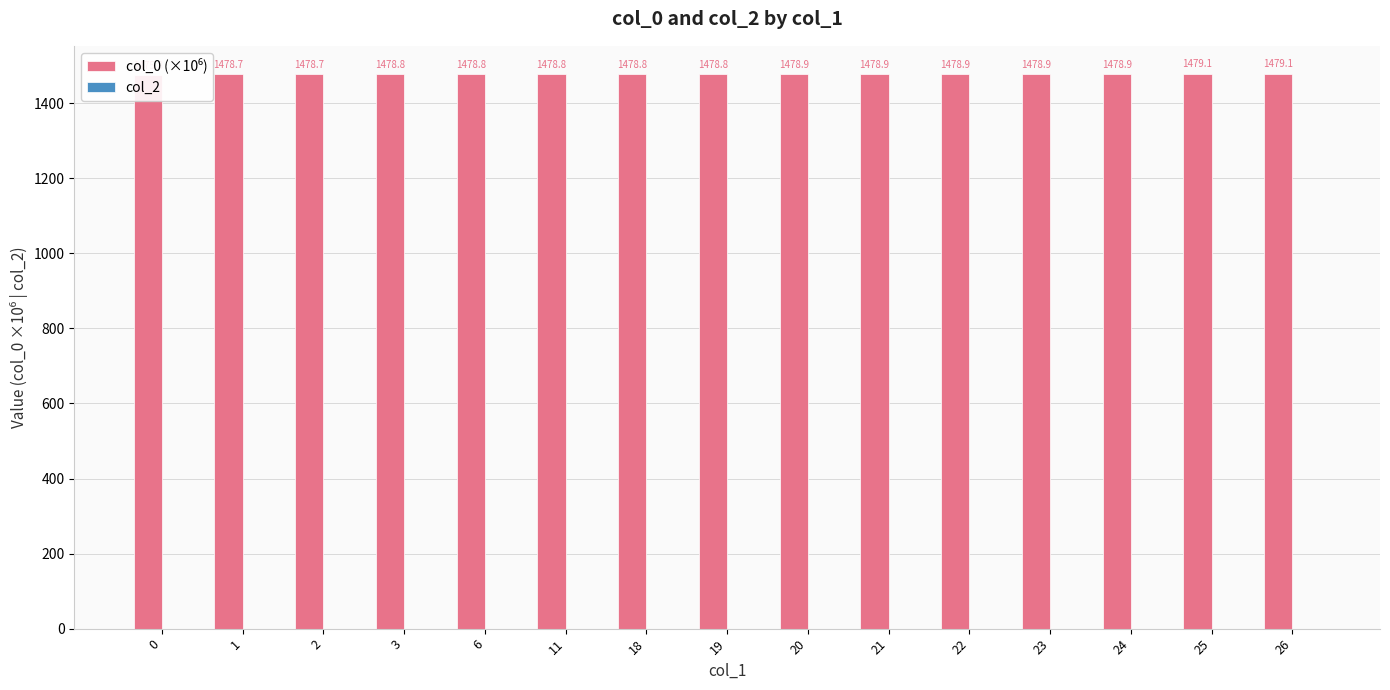

Is the value of col_2 at 3 greater than the value of col_0 (×10⁶) at 23?

No